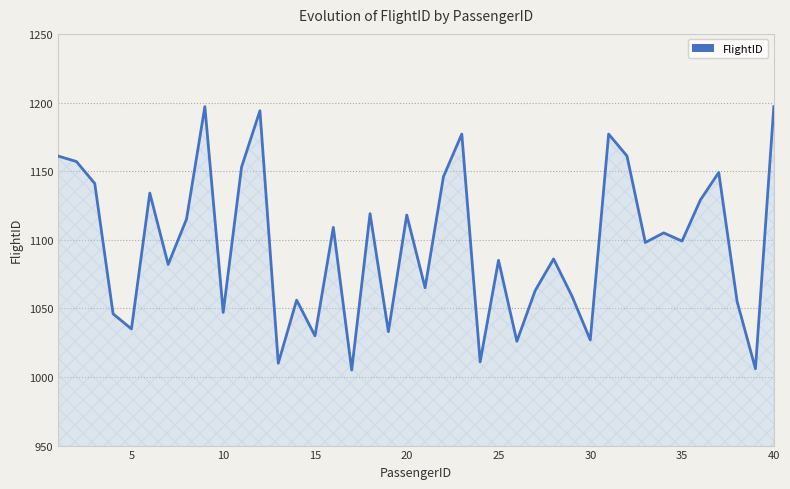

What is the difference between the maximum and minimum values?

192